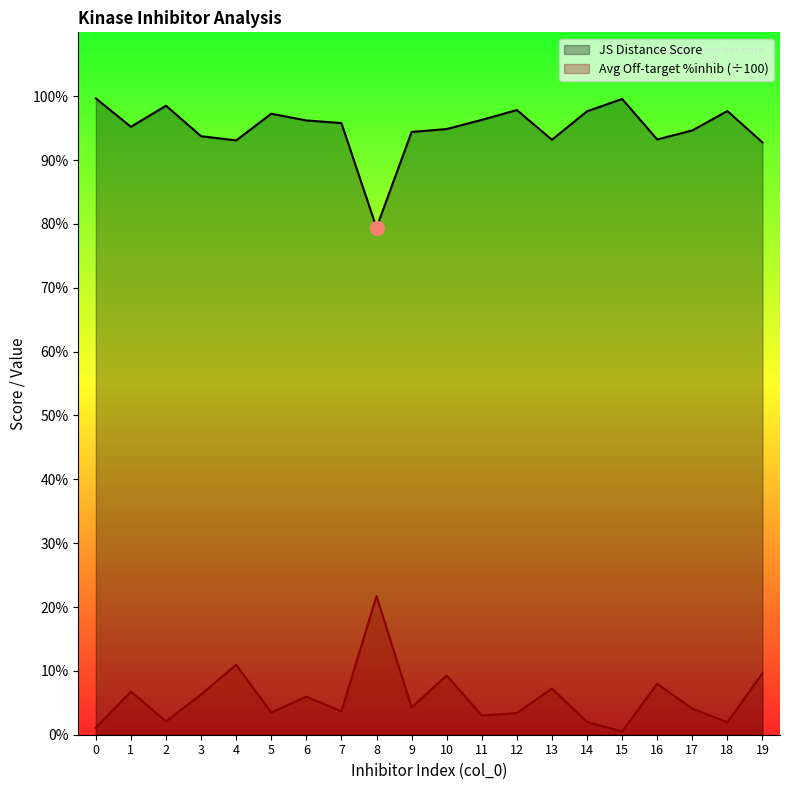

What is the average value of the JS Distance Score series?

1.0